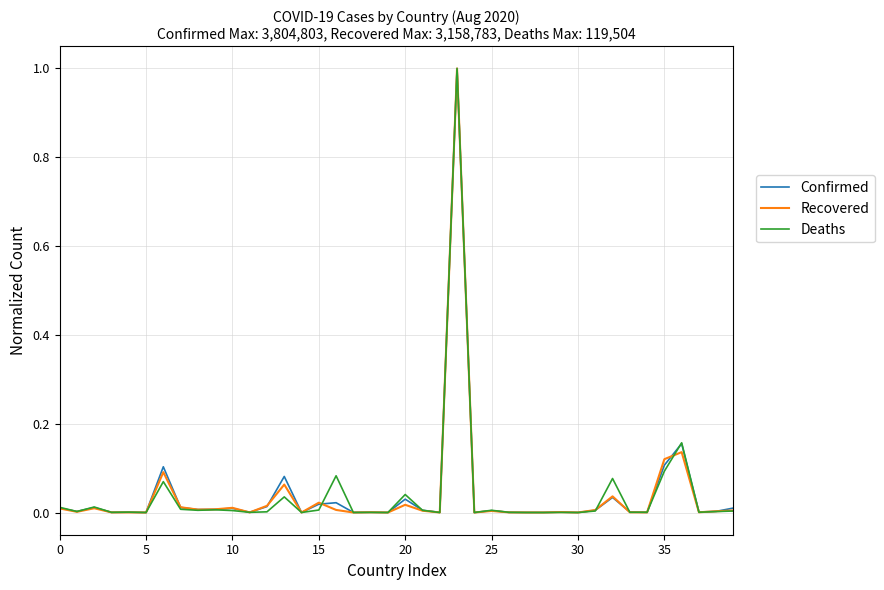

What is the maximum value for Recovered?

1.0